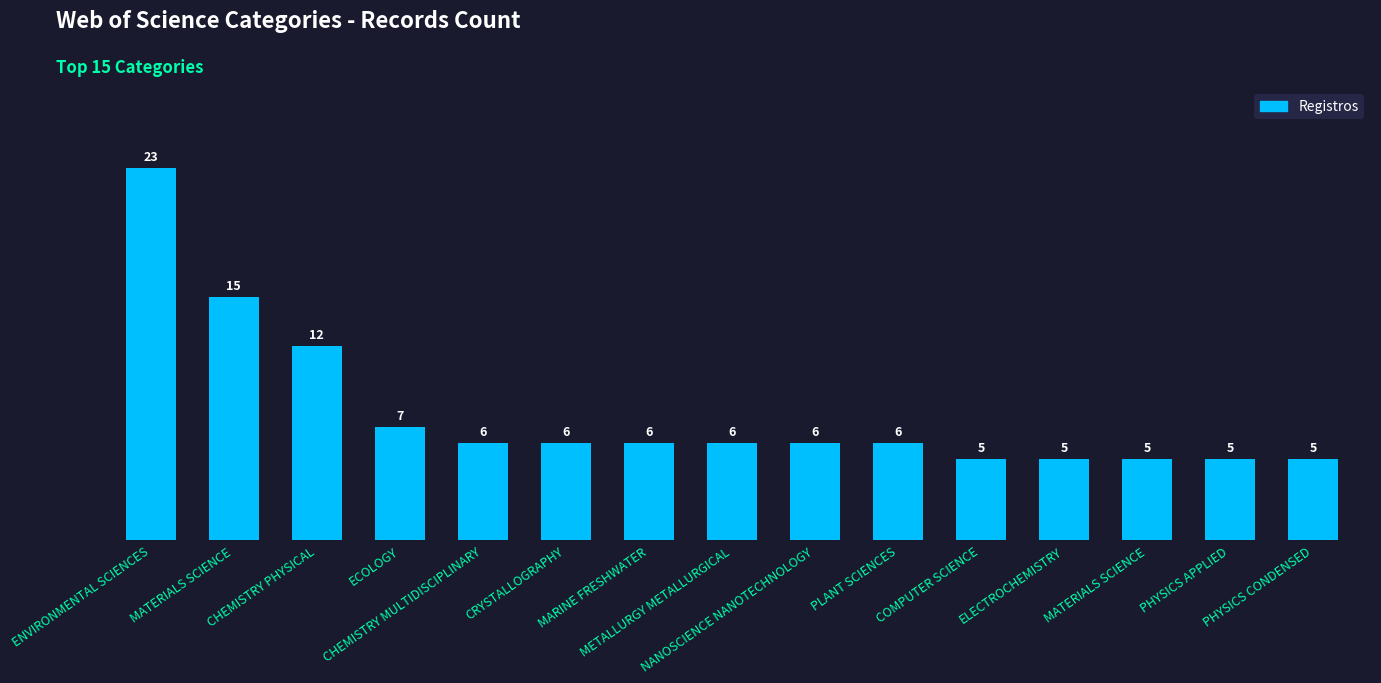

List the labels in order of value, smallest first.

COMPUTER SCIENCE, ELECTROCHEMISTRY, MATERIALS SCIENCE, PHYSICS APPLIED, PHYSICS CONDENSED, CHEMISTRY MULTIDISCIPLINARY, CRYSTALLOGRAPHY, MARINE FRESHWATER, METALLURGY METALLURGICAL, NANOSCIENCE NANOTECHNOLOGY, PLANT SCIENCES, ECOLOGY, CHEMISTRY PHYSICAL, MATERIALS SCIENCE, ENVIRONMENTAL SCIENCES